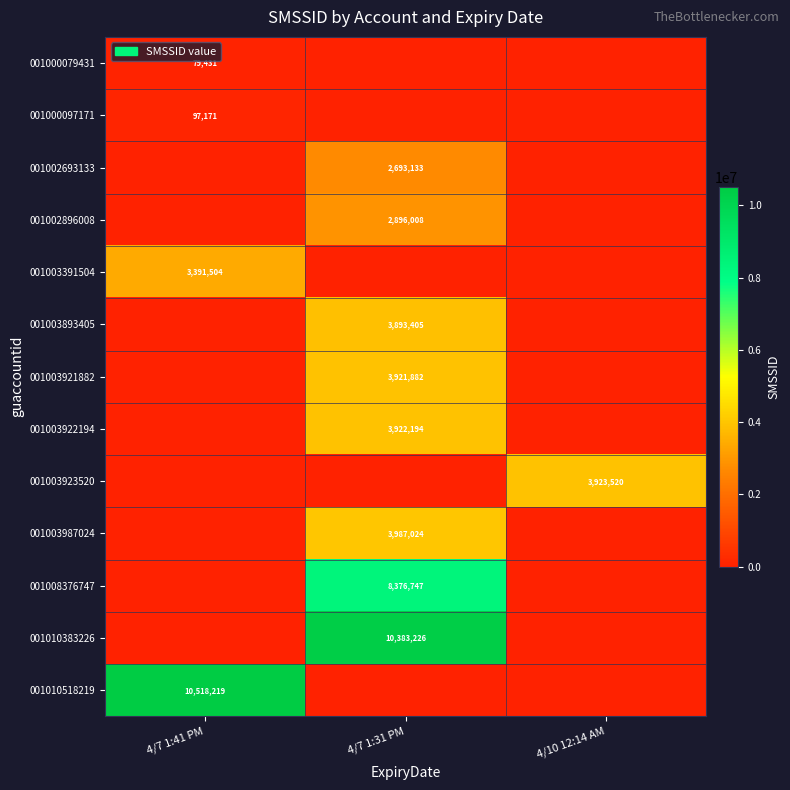

Which series has the largest total across all categories?

001010518219